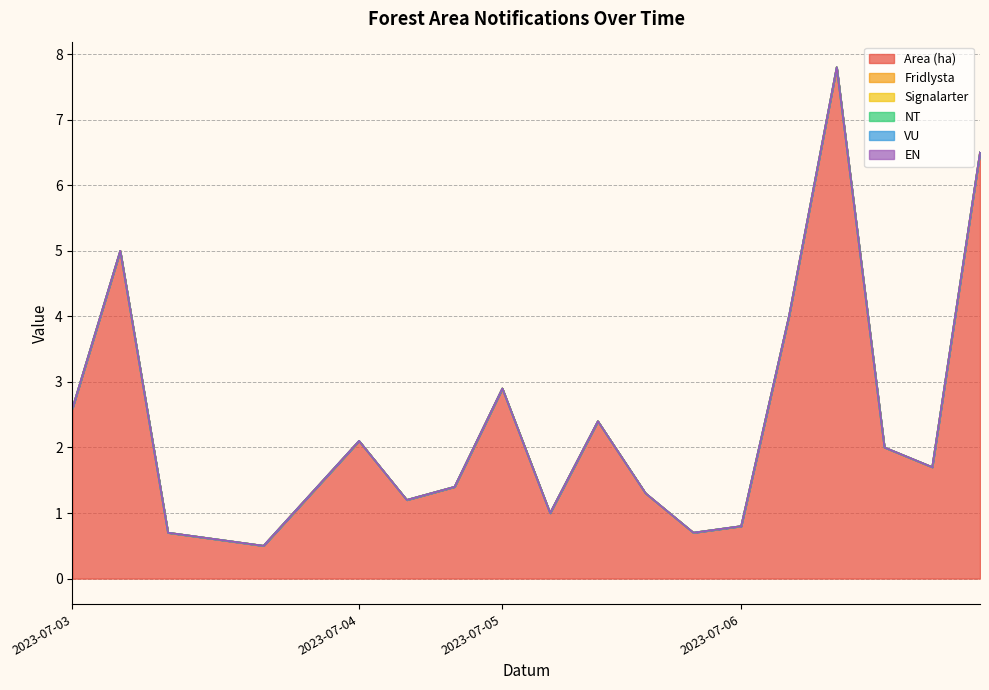

At which label is Fridlysta closest to 0?

2023-07-03